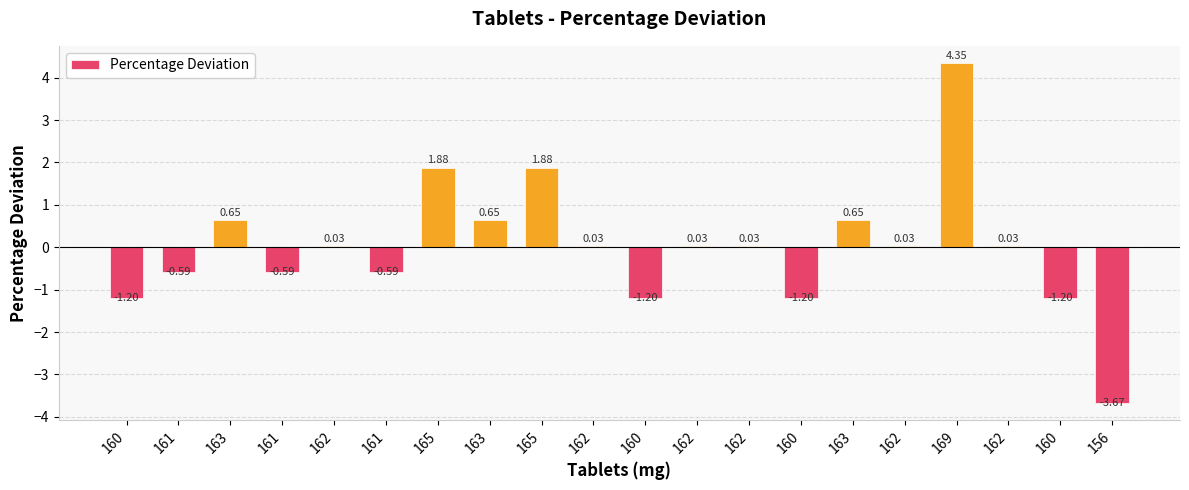

The value at 165 is 1.9. True or false?

True